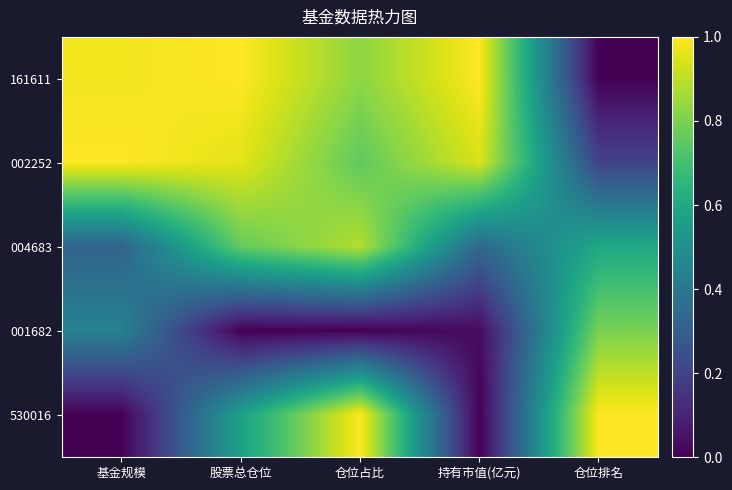

At 基金规模, list the series in order from largest to smallest.

002252, 161611, 001682, 004683, 530016